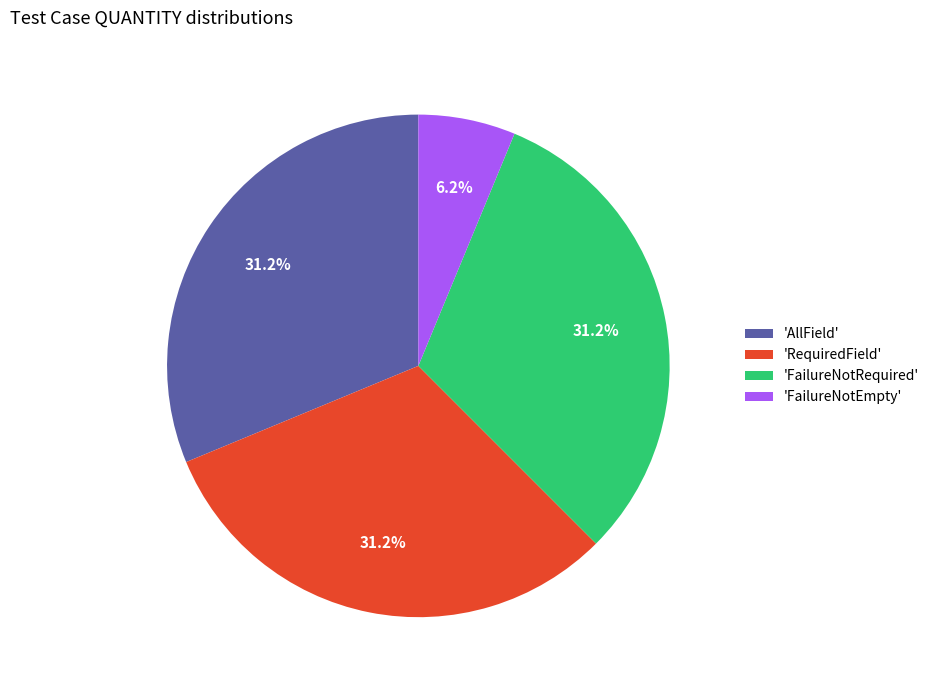

Does any single category account for the majority?

No